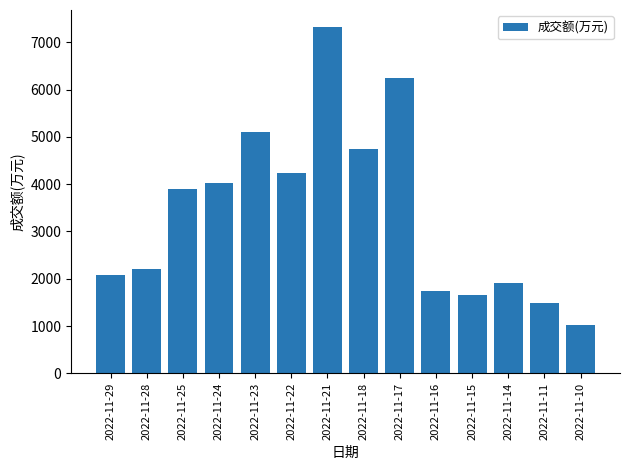

Where is the data nearest to the value 4166?

2022-11-22